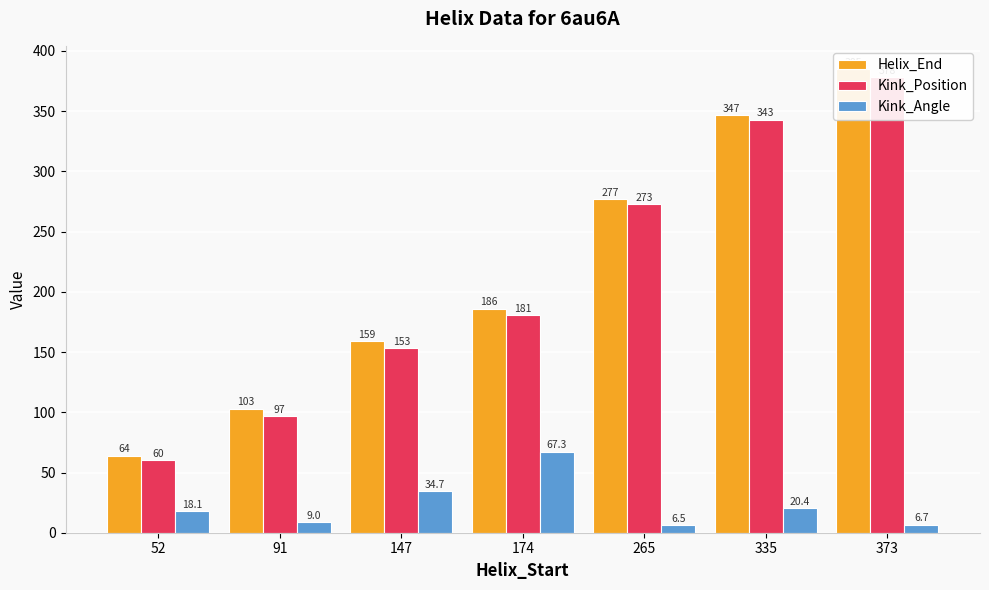

What is the difference between the maximum and second lowest values in the Kink_Position series?

281.0